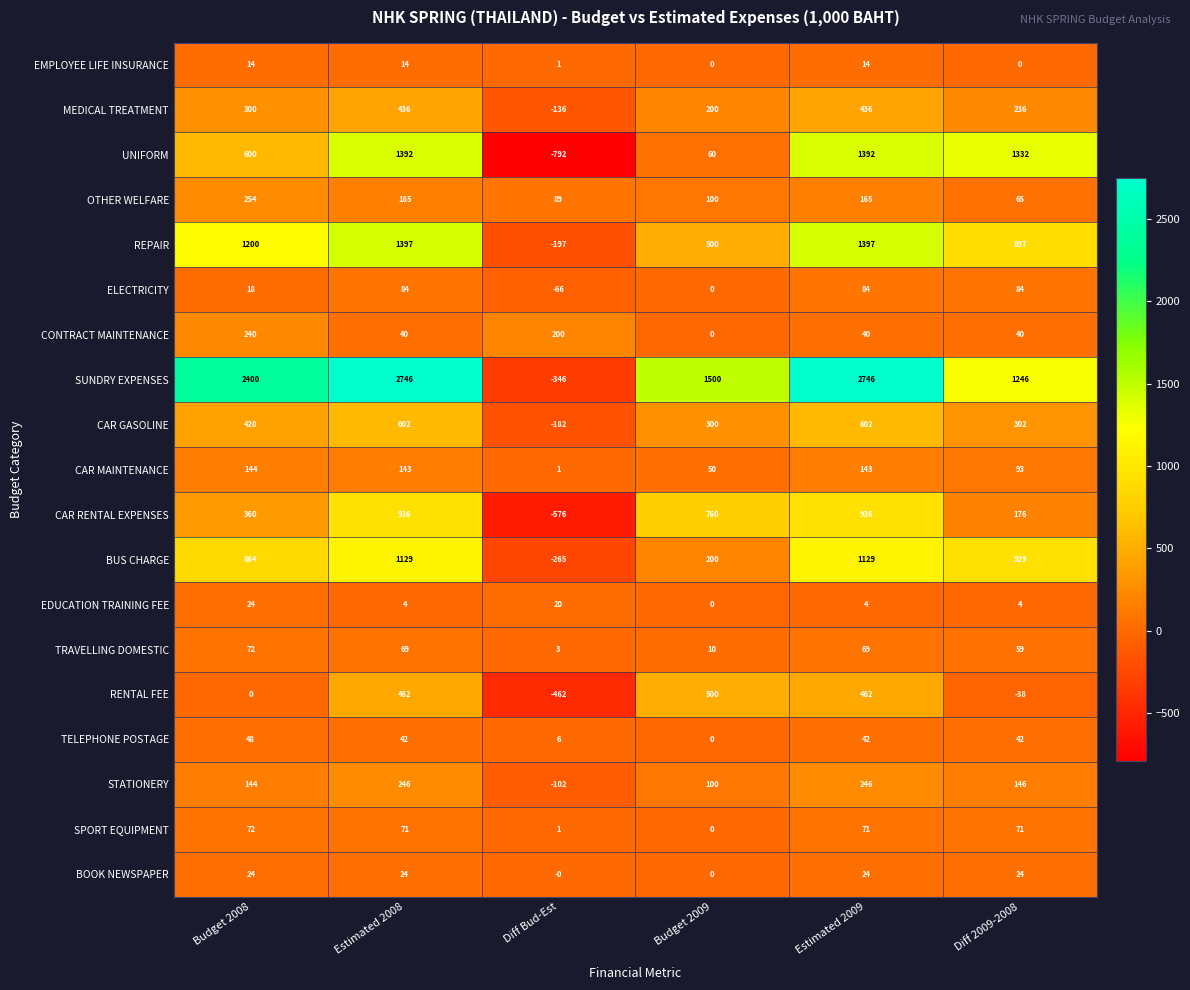

At which category does the chart reach its minimum across all series?

Diff Bud-Est